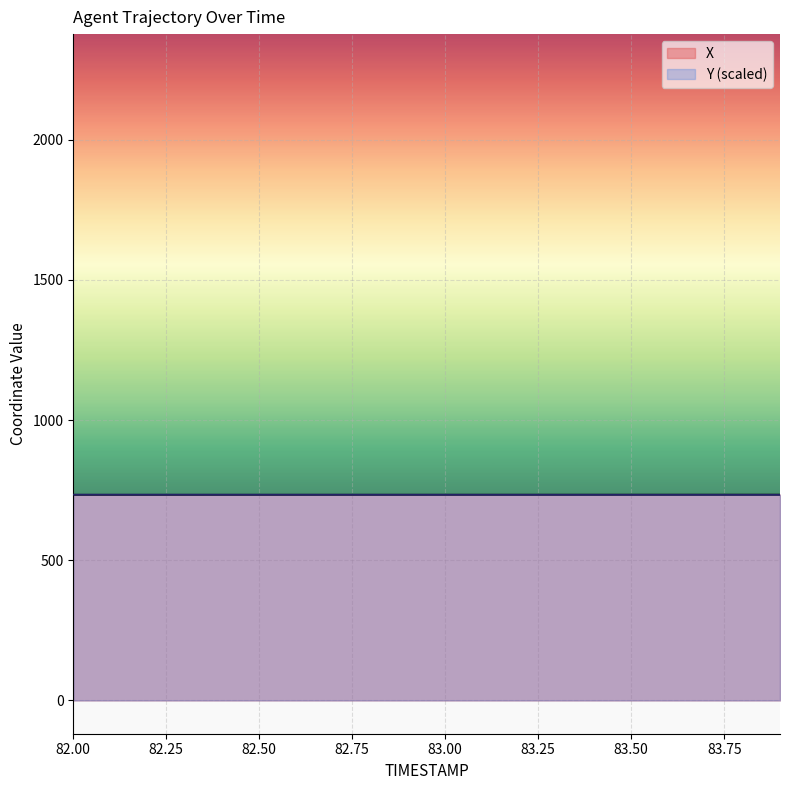

Reading left to right, transcribe all the data shown in this chart.

X: 733.6	733.6	733.6	733.6	733.7	733.7	733.7	733.8	733.8	733.8	733.8	733.9	733.9	733.9	734.0	734.0	734.0	734.0	734.1	734.1
Y: 734.1	734.1	734.0	734.0	734.0	734.0	733.9	733.9	733.9	733.8	733.8	733.8	733.8	733.7	733.7	733.7	733.6	733.6	733.6	733.6